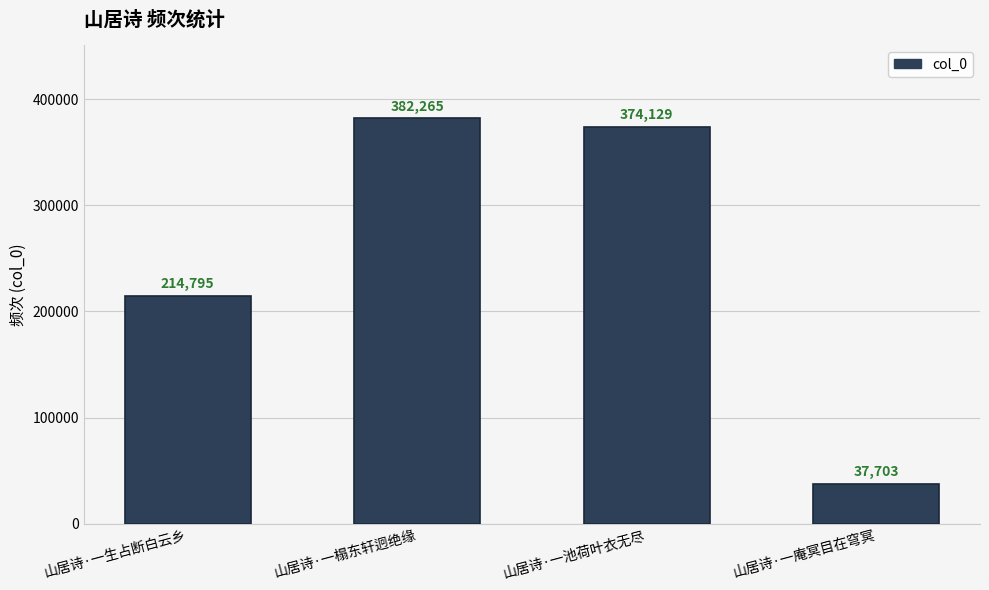

List the labels in order of value, largest first.

山居诗·一榻东轩迥绝缘, 山居诗·一池荷叶衣无尽, 山居诗·一生占断白云乡, 山居诗·一庵冥目在穹冥